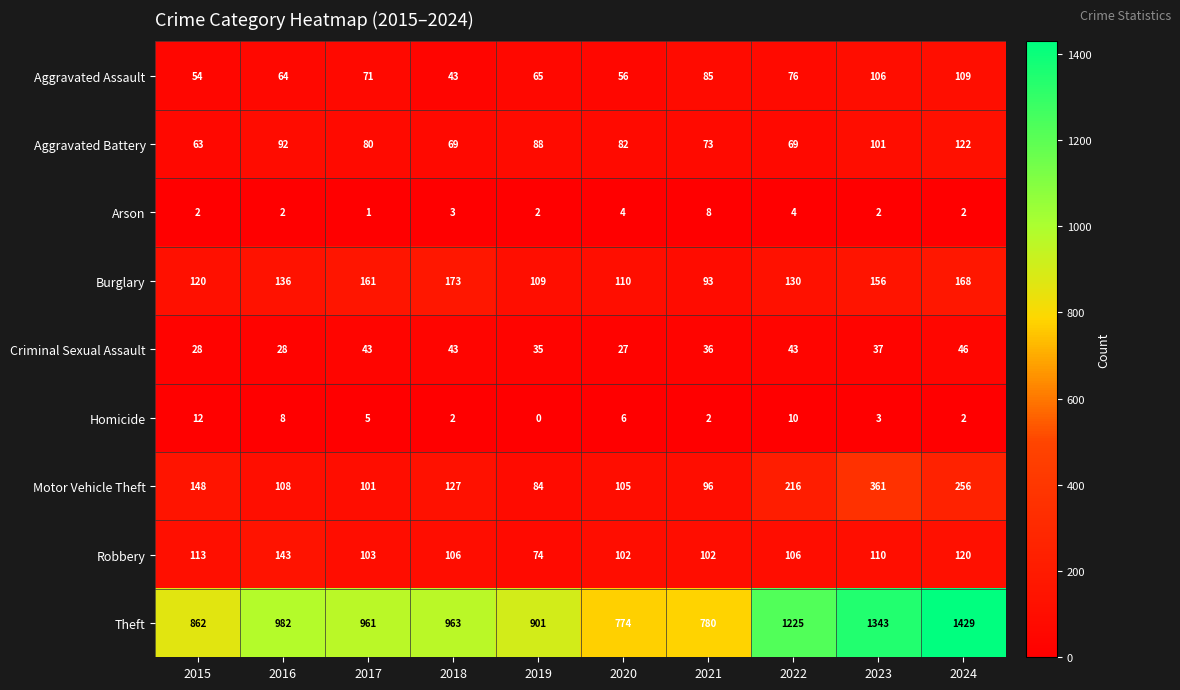

Between 2016 and 2023, which series saw the biggest shift?

Theft